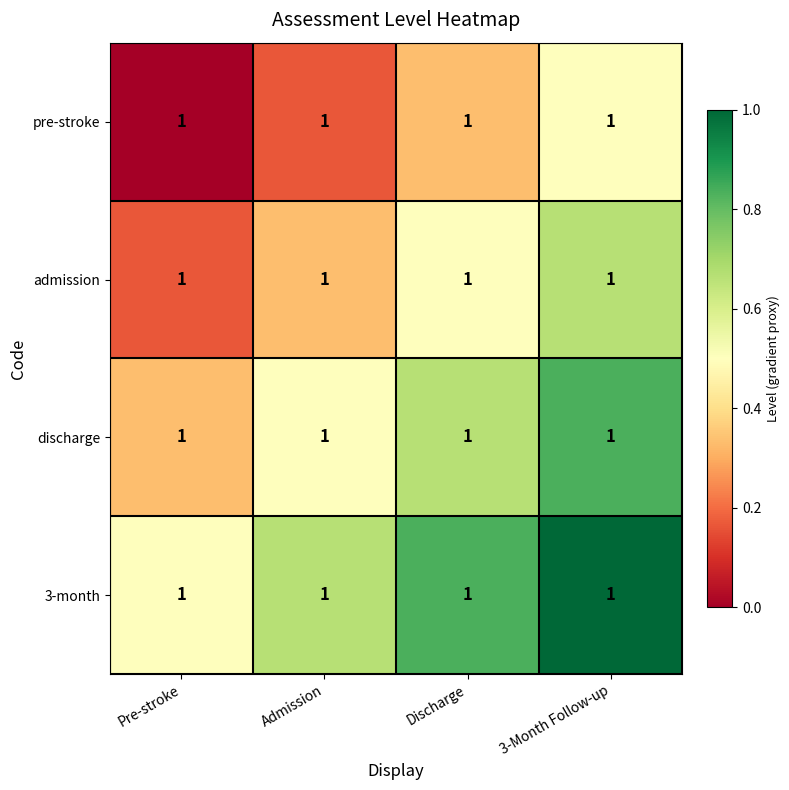

Reading left to right, what are all the values shown in this chart?

pre-stroke: Pre-stroke=1.0	Admission=1.0	Discharge=1.0	3-Month Follow-up=1.0
admission: Pre-stroke=1.0	Admission=1.0	Discharge=1.0	3-Month Follow-up=1.0
discharge: Pre-stroke=1.0	Admission=1.0	Discharge=1.0	3-Month Follow-up=1.0
3-month: Pre-stroke=1.0	Admission=1.0	Discharge=1.0	3-Month Follow-up=1.0